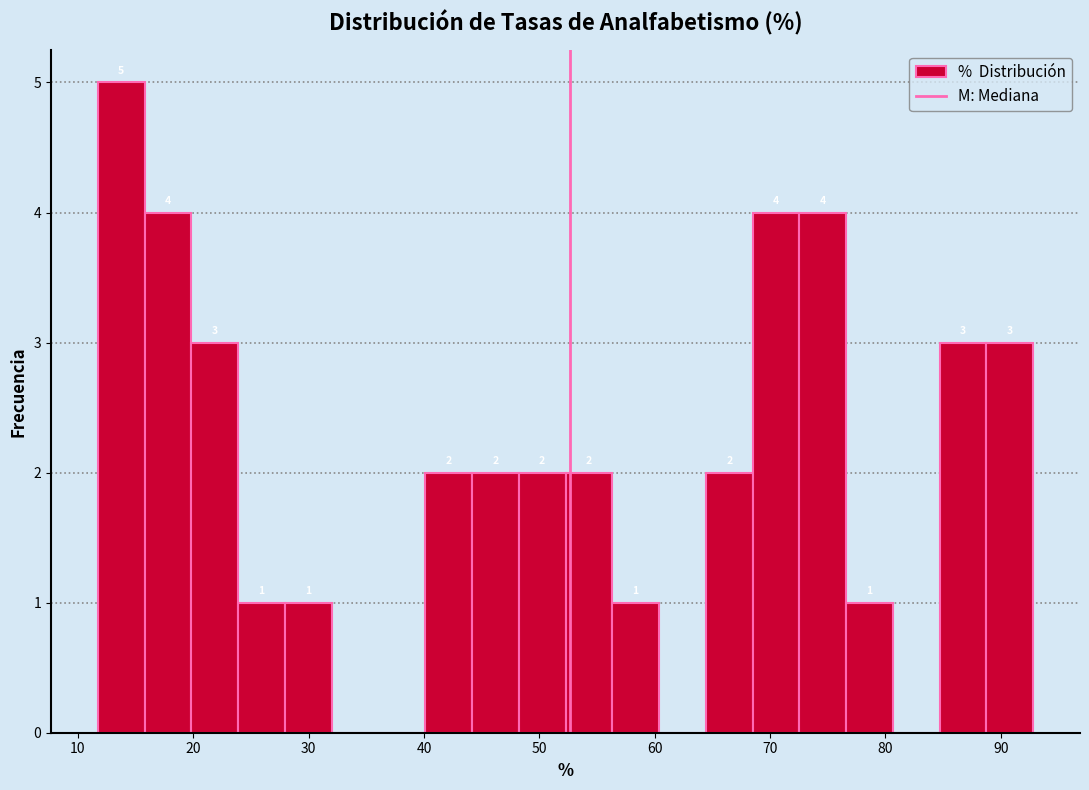

Over which range of the x-axis is the bar tallest?

12 to 16